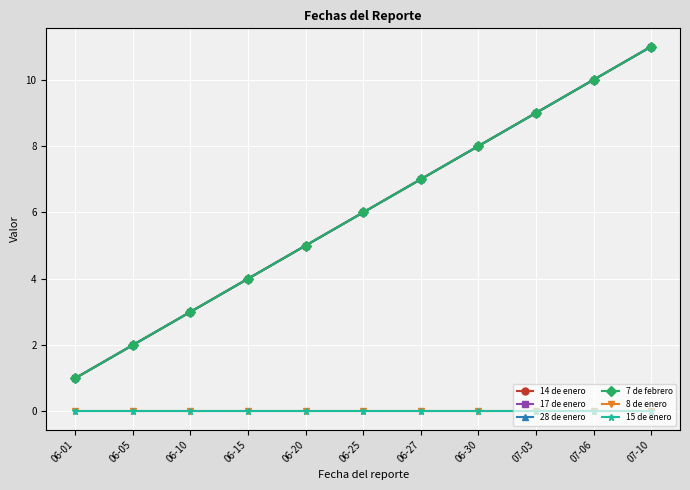

What is the value of the 17 de enero point at the 7th from the left?

7